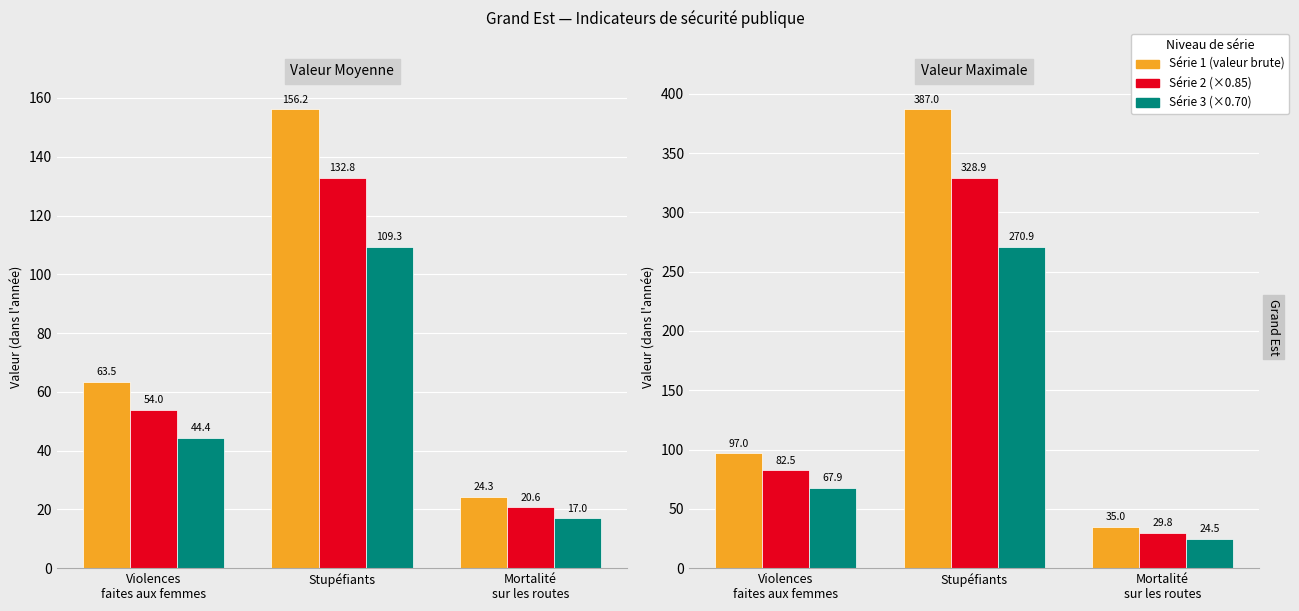

What is the label of the 1st bar from the right?

Mortalité
sur les routes